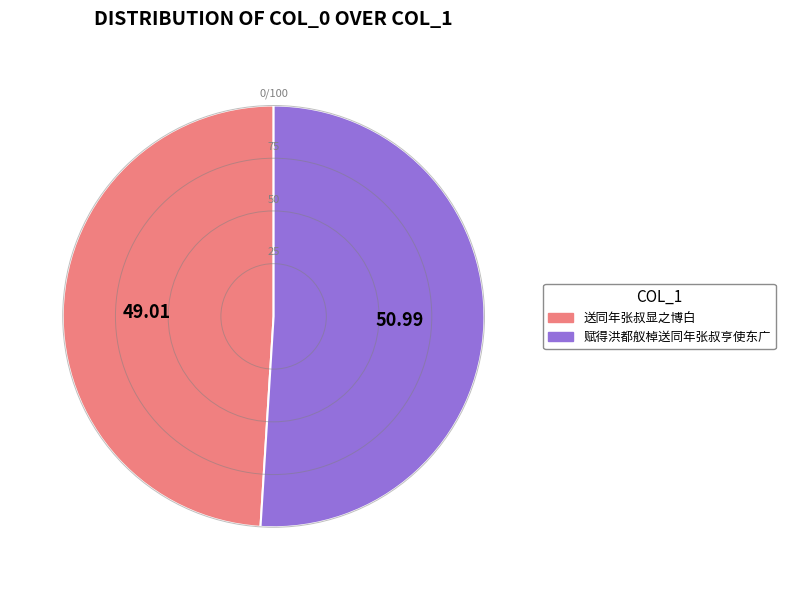

Between 送同年张叔显之博白 and 赋得洪都舣棹送同年张叔亨使东广, which is larger?

赋得洪都舣棹送同年张叔亨使东广